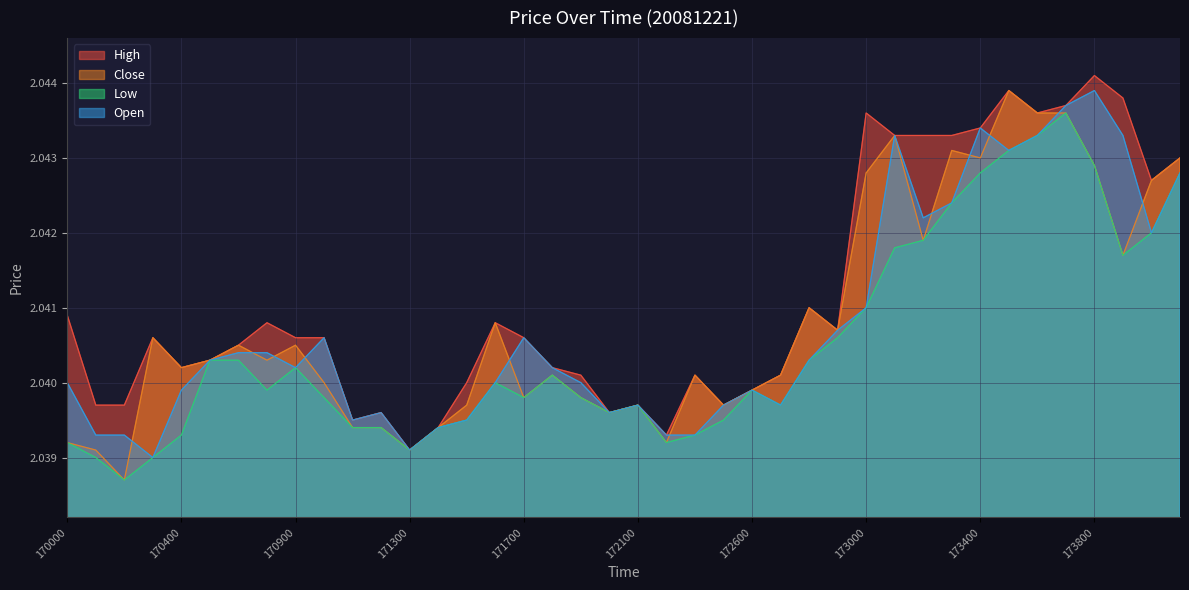

Reading left to right, extract all data points from this chart.

High: 2.0	2.0	2.0	2.0	2.0	2.0	2.0	2.0	2.0	2.0	2.0	2.0	2.0	2.0	2.0	2.0	2.0	2.0	2.0	2.0	2.0	2.0	2.0	2.0	2.0	2.0	2.0	2.0	2.0	2.0	2.0	2.0	2.0	2.0	2.0	2.0	2.0	2.0	2.0	2.0
Close: 2.0	2.0	2.0	2.0	2.0	2.0	2.0	2.0	2.0	2.0	2.0	2.0	2.0	2.0	2.0	2.0	2.0	2.0	2.0	2.0	2.0	2.0	2.0	2.0	2.0	2.0	2.0	2.0	2.0	2.0	2.0	2.0	2.0	2.0	2.0	2.0	2.0	2.0	2.0	2.0
Low: 2.0	2.0	2.0	2.0	2.0	2.0	2.0	2.0	2.0	2.0	2.0	2.0	2.0	2.0	2.0	2.0	2.0	2.0	2.0	2.0	2.0	2.0	2.0	2.0	2.0	2.0	2.0	2.0	2.0	2.0	2.0	2.0	2.0	2.0	2.0	2.0	2.0	2.0	2.0	2.0
Open: 2.0	2.0	2.0	2.0	2.0	2.0	2.0	2.0	2.0	2.0	2.0	2.0	2.0	2.0	2.0	2.0	2.0	2.0	2.0	2.0	2.0	2.0	2.0	2.0	2.0	2.0	2.0	2.0	2.0	2.0	2.0	2.0	2.0	2.0	2.0	2.0	2.0	2.0	2.0	2.0